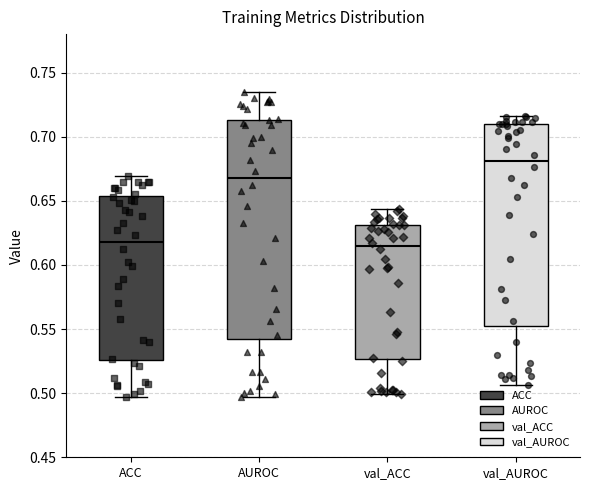

Which box has the highest median line?

val_AUROC